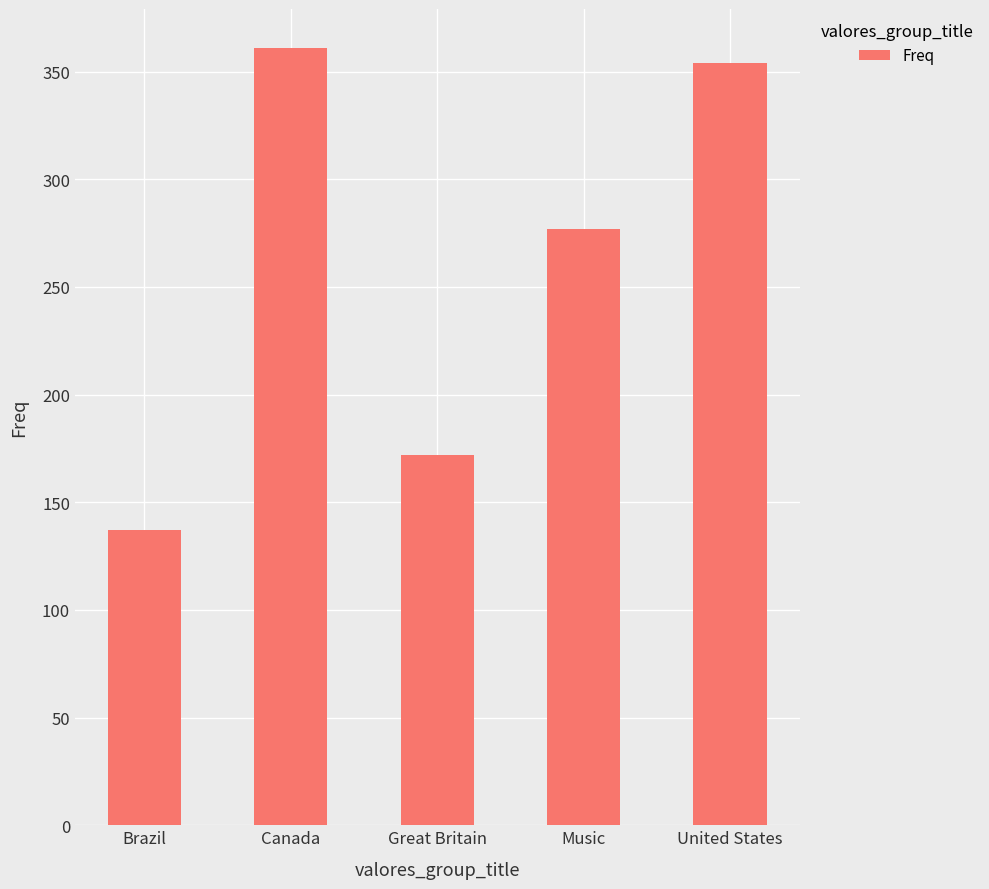

Rank the categories by value from lowest to highest.

Brazil, Great Britain, Music, United States, Canada